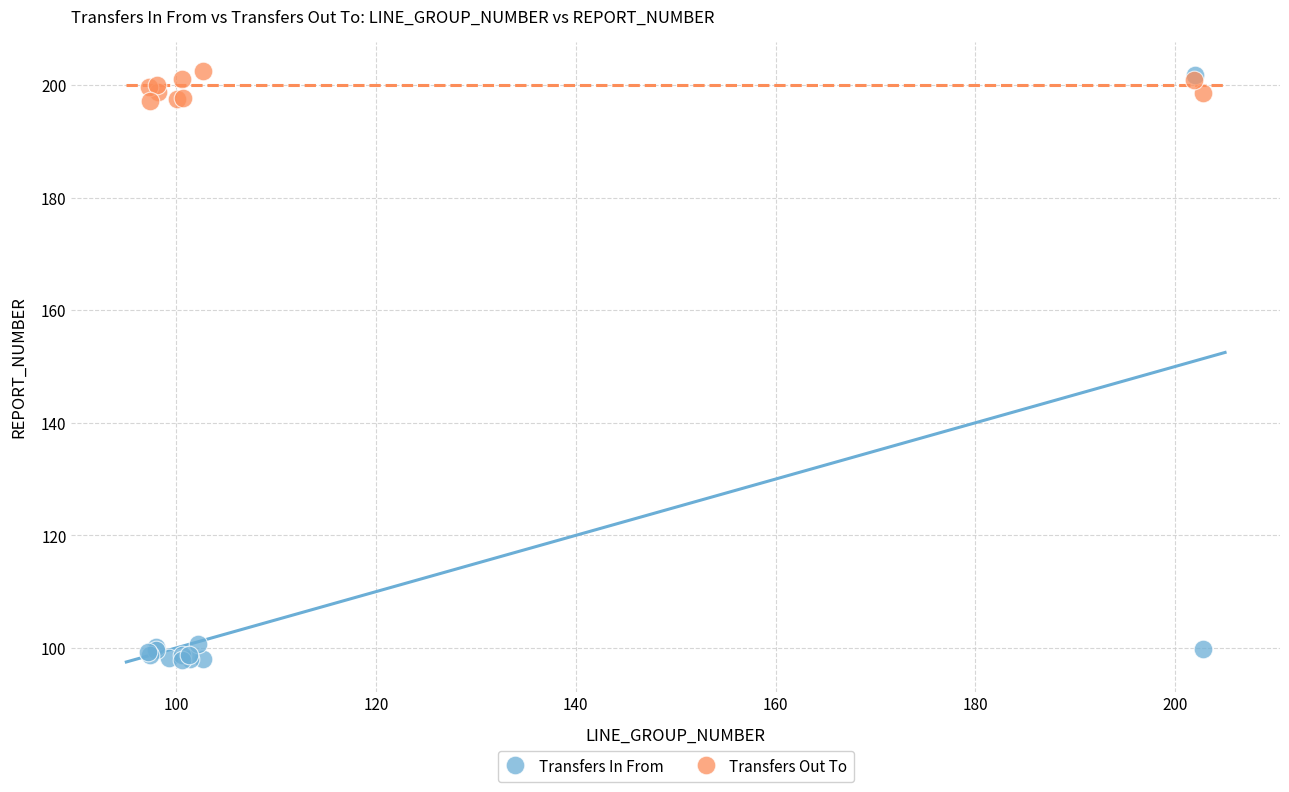

Which series has the largest Y range (max minus min)?

Transfers In From